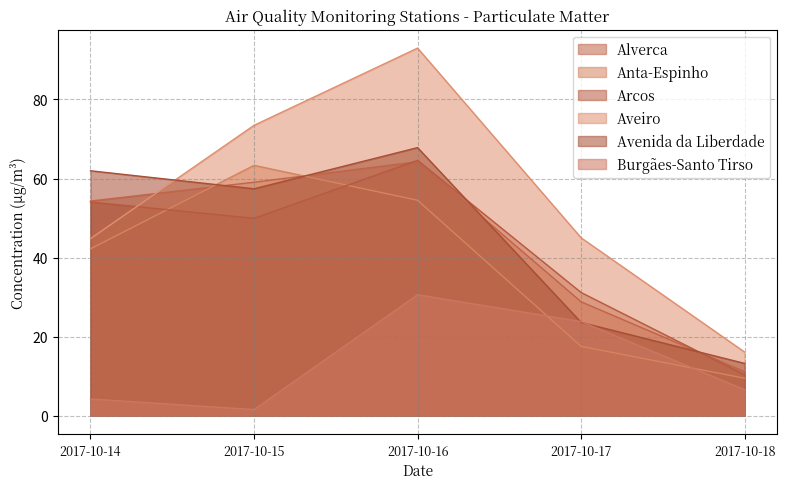

How many data points in Burgães-Santo Tirso are less than 6?

2